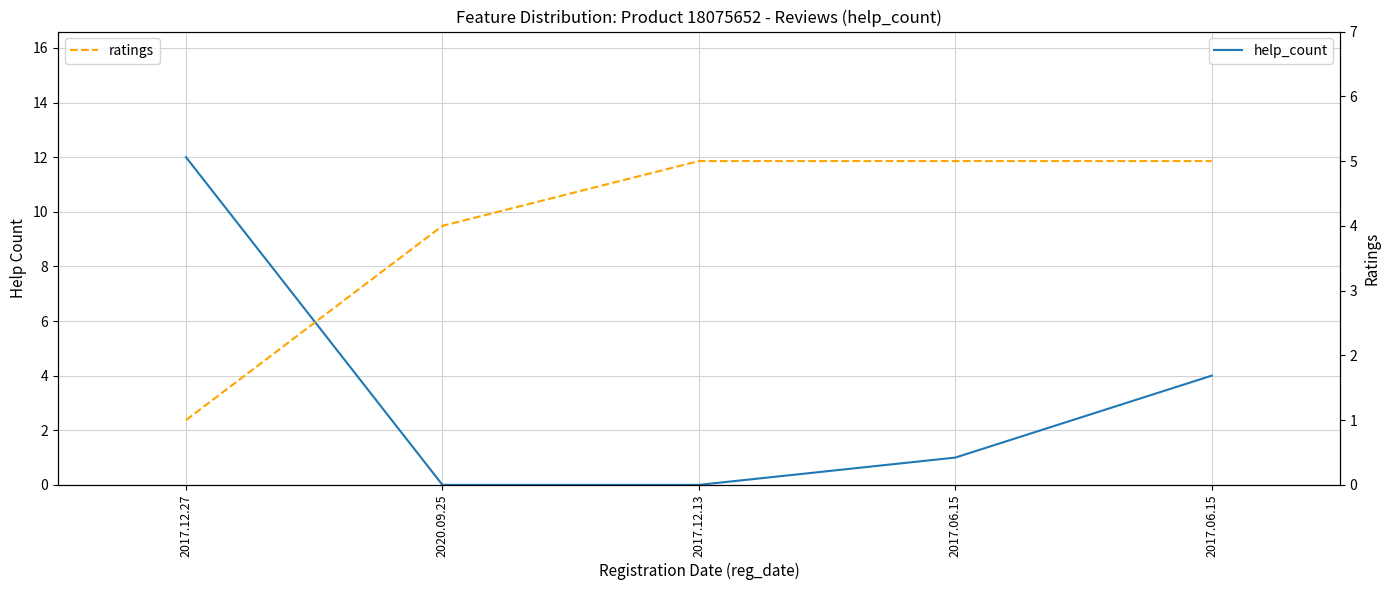

What is the sum of all ratings values?

20